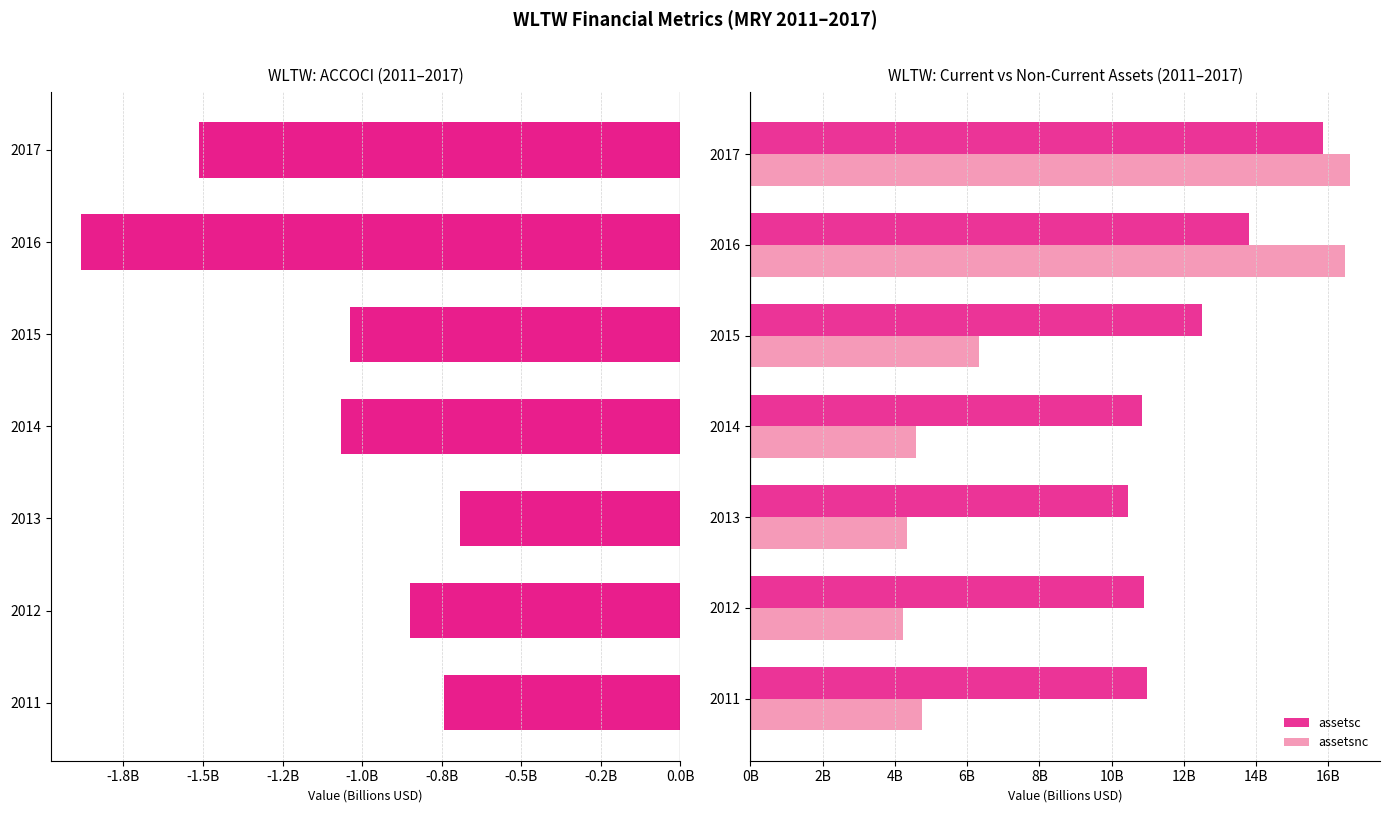

List the series in order of their peak value, highest first.

assetsnc, assetsc, accoci